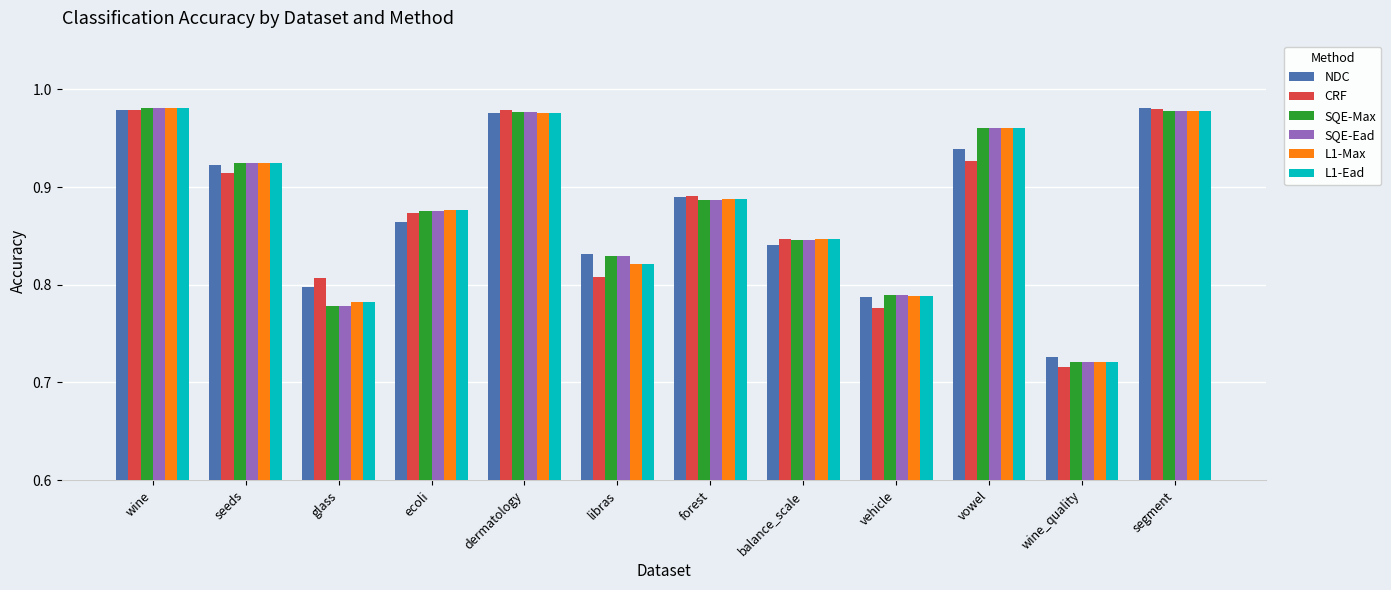

The L1-Ead series shows 0.2 at seeds. True or false?

False